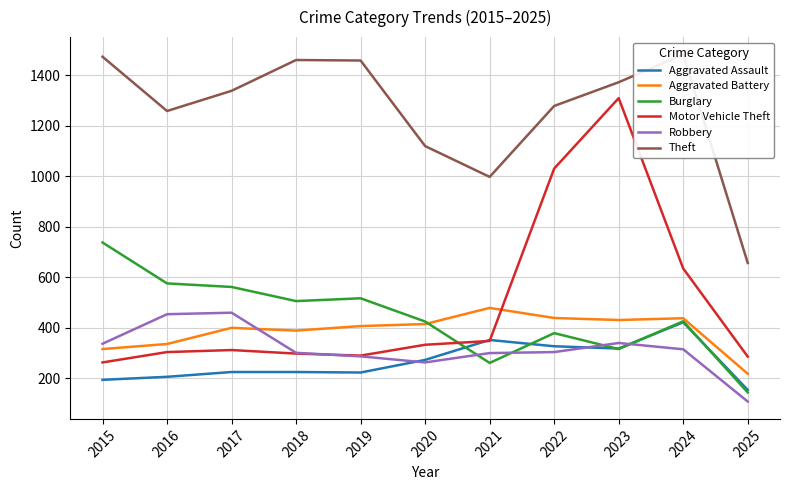

Which series changed the most between 2019 and 2020?

Theft